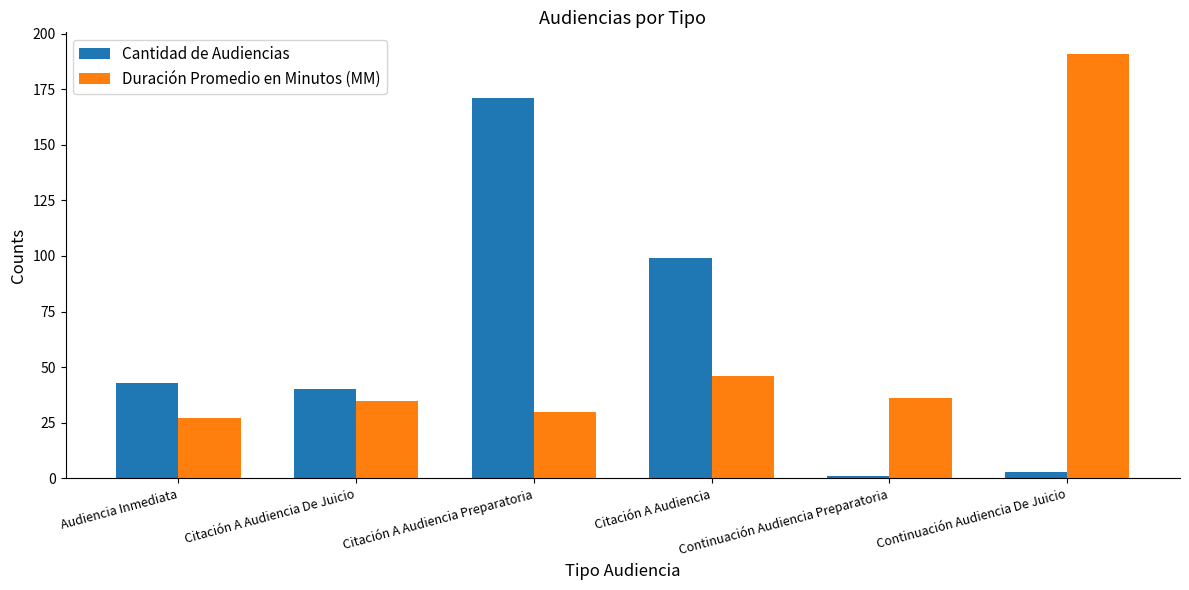

How many groups of bars are there?

6